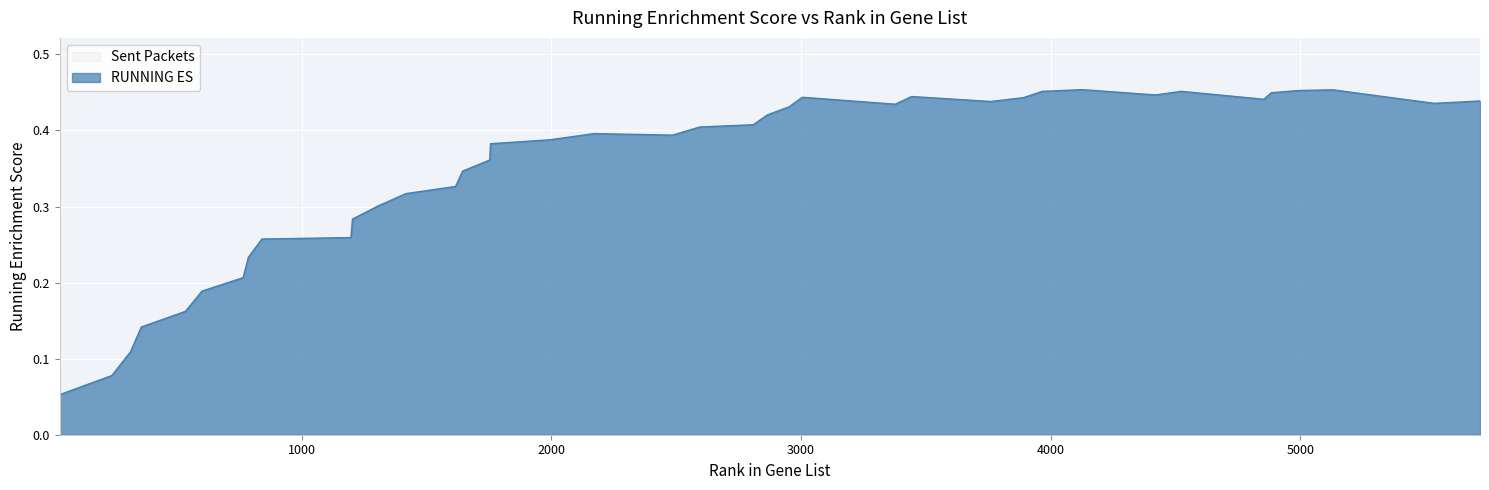

Does the chart display data point markers on the line(s)?

No